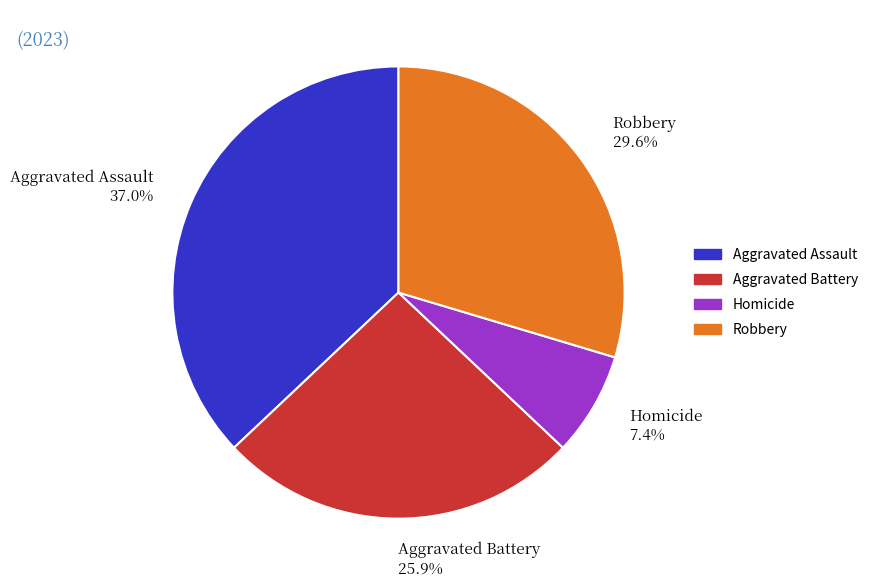

Rank the categories by value from lowest to highest.

Homicide 7.4%, Aggravated Battery 25.9%, Robbery 29.6%, Aggravated Assault 37.0%